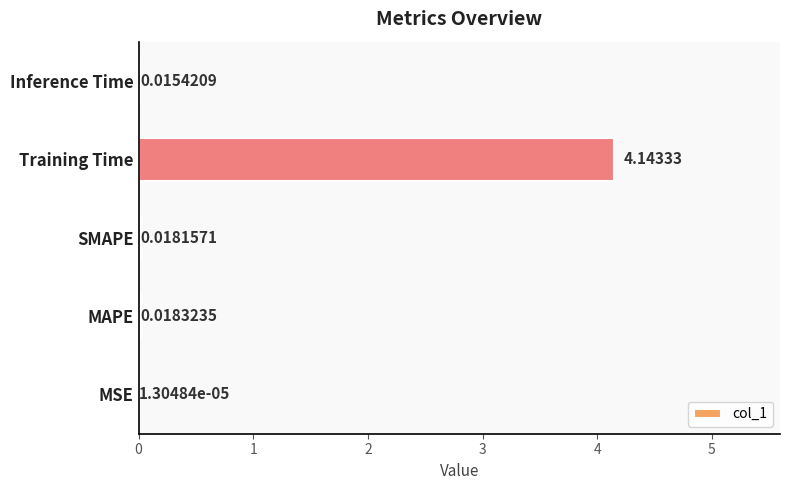

At which category does the chart reach its peak across all series?

Training Time